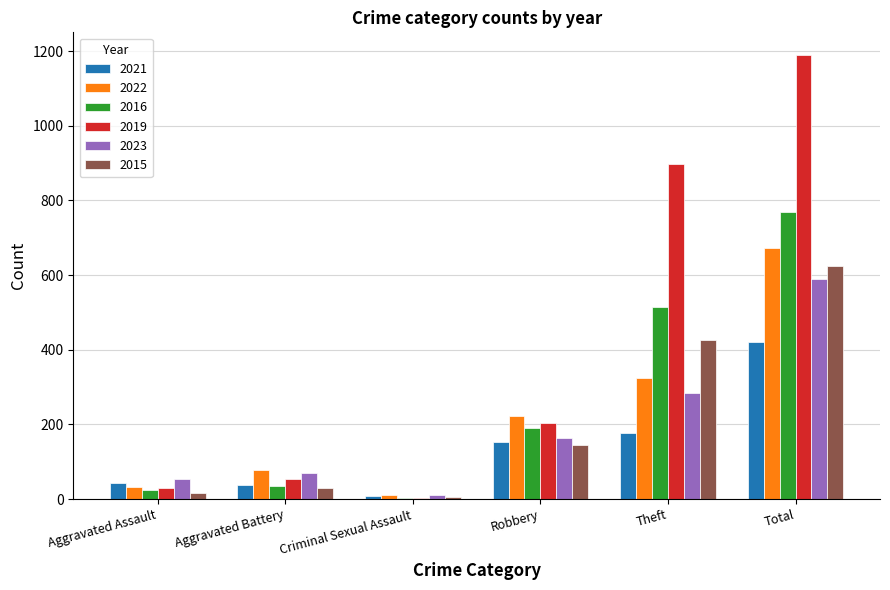

Which label corresponds to the largest value in the chart?

Total